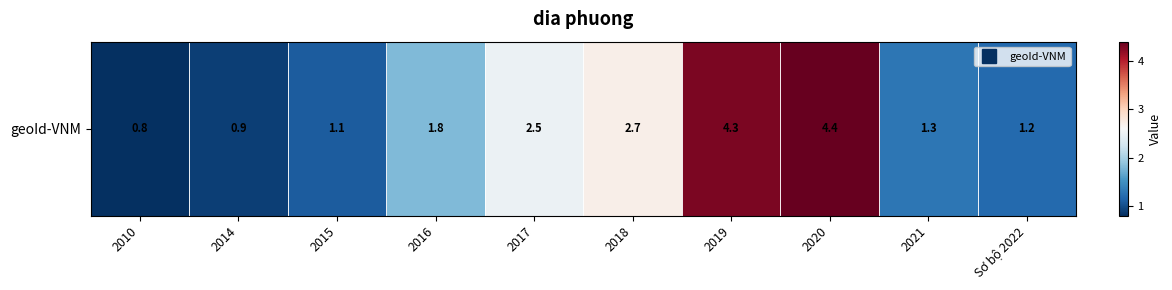

Reading left to right, list all the values displayed in this chart.

0.8	0.9	1.1	1.8	2.5	2.7	4.3	4.4	1.3	1.2